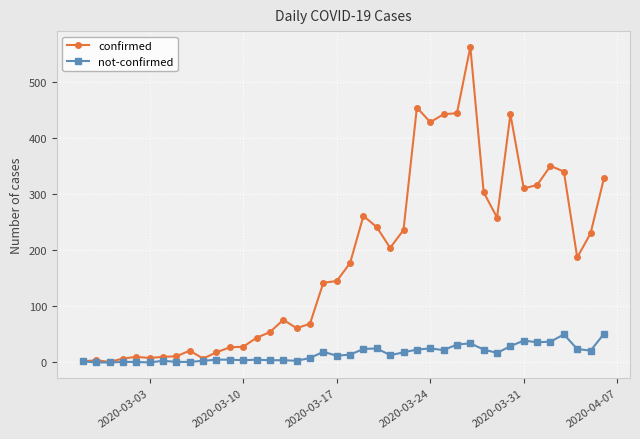

List the series in order of their overall mean, lowest first.

not-confirmed, confirmed